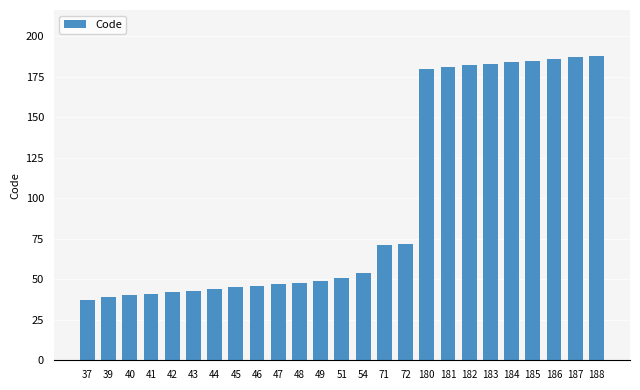

What is the change in value from 71 to 184?

+113